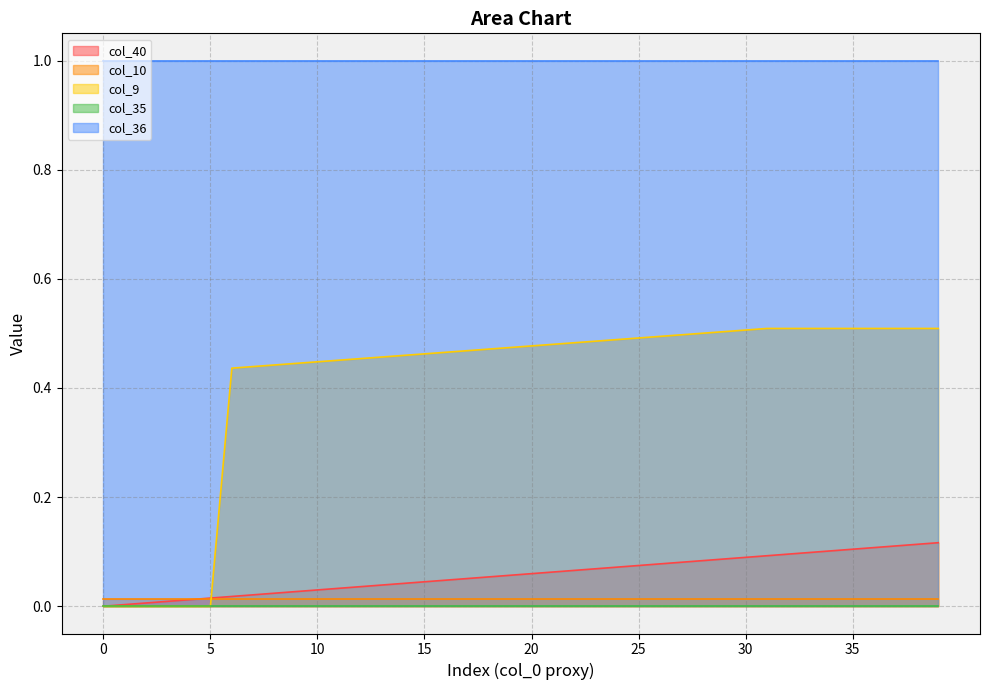

Rank the categories by col_40 value from lowest to highest.

0, 1, 2, 3, 4, 5, 6, 7, 8, 9, 10, 11, 12, 13, 14, 15, 16, 17, 18, 19, 20, 21, 22, 23, 24, 25, 26, 27, 28, 29, 30, 31, 32, 33, 34, 35, 36, 37, 38, 39